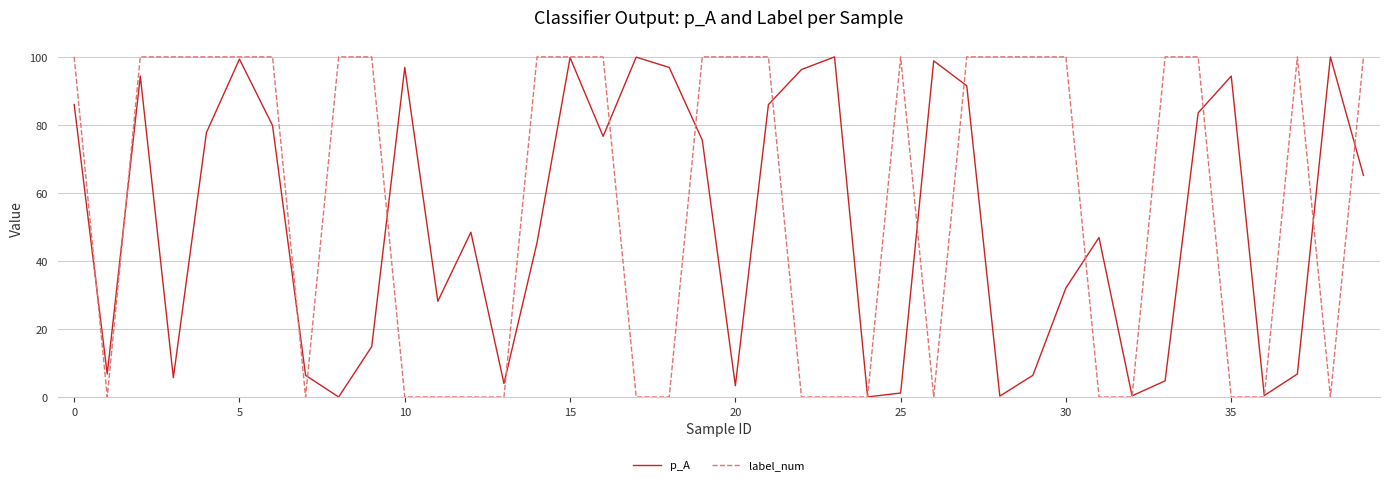

What is the label of the 12th point from the right?

28